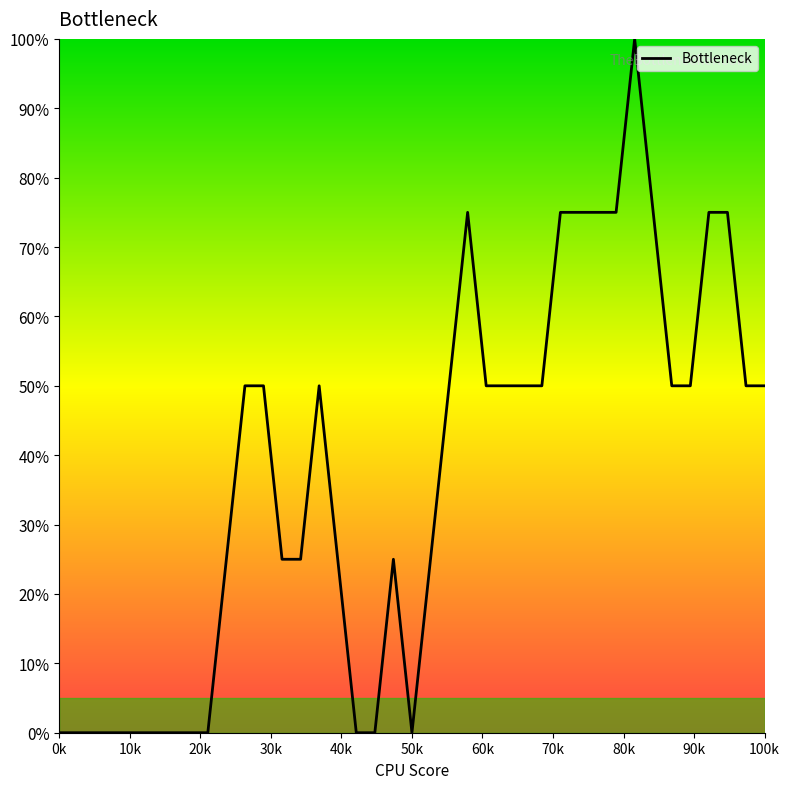

What is the sum of all values?

1450